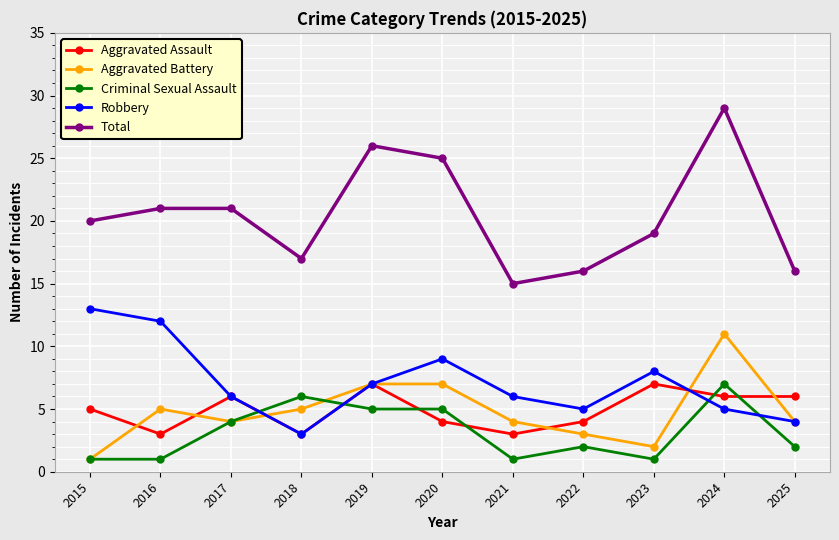

What is the spread (max minus min) of values at 2017?

17